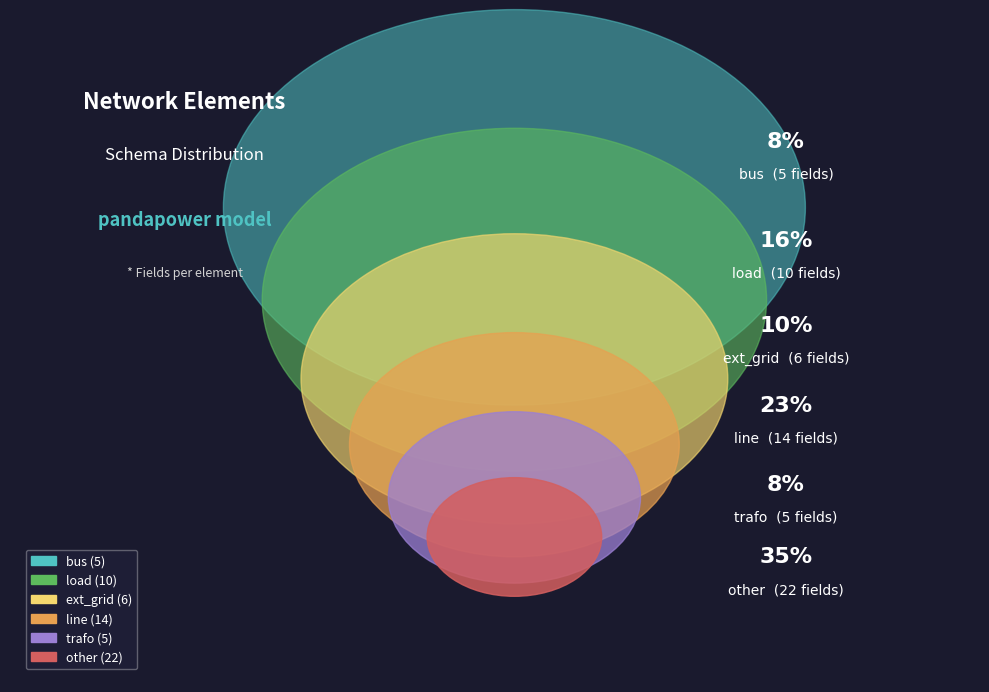

Rank the categories by value from highest to lowest.

other, line, load, ext_grid, bus, trafo